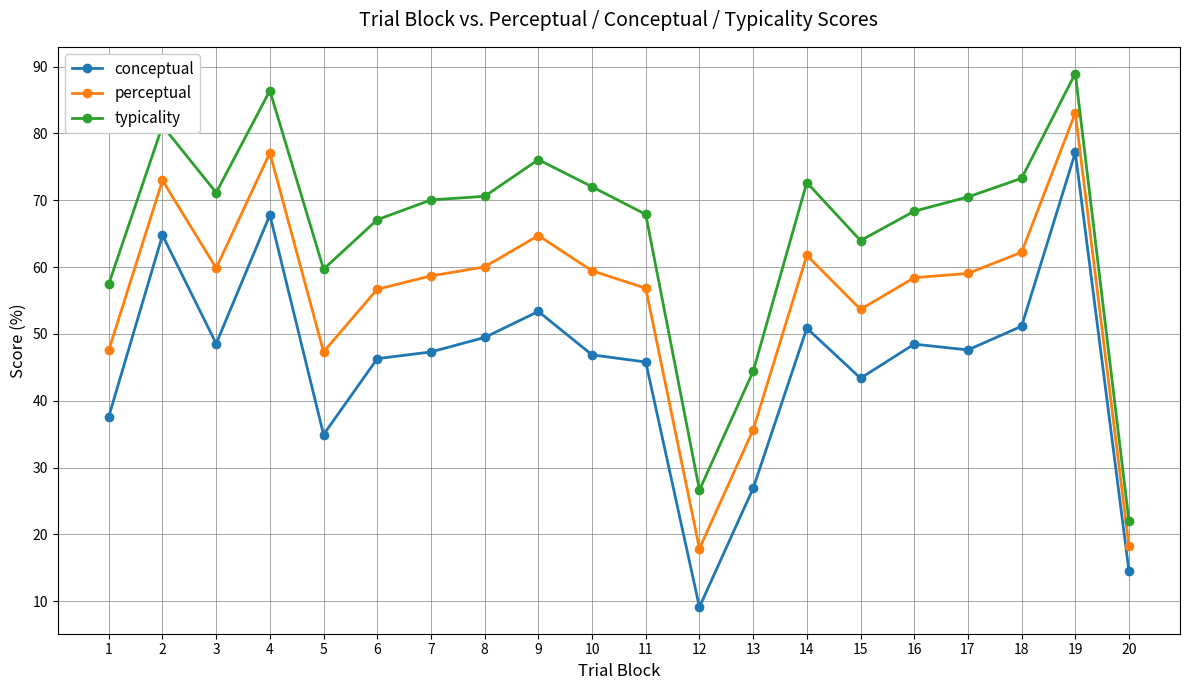

Which series has the largest total across all categories?

typicality